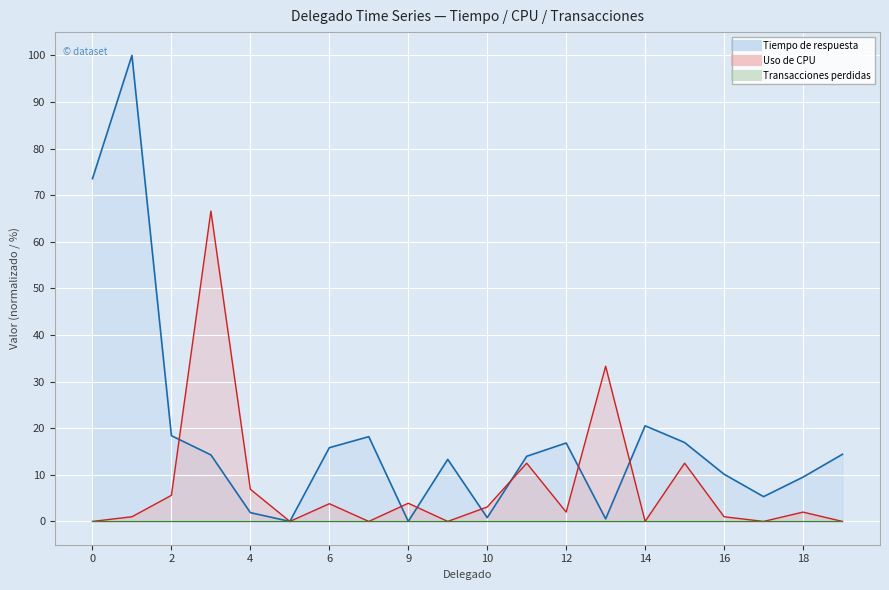

What is the label of the 16th point from the right?

4